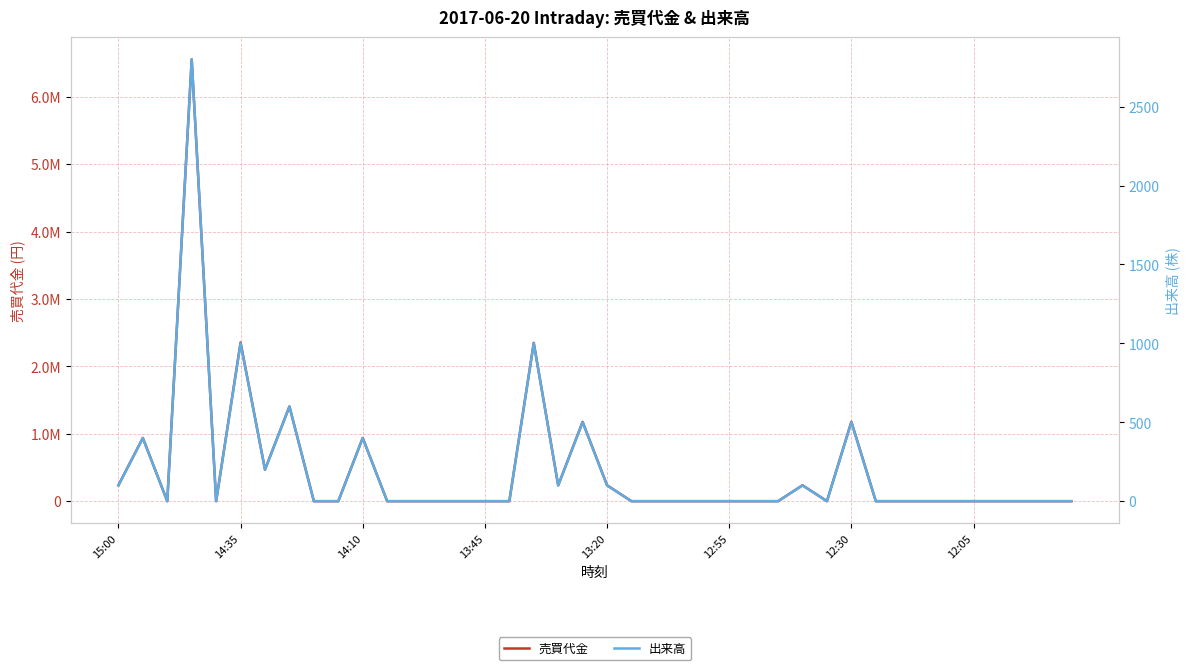

What is the difference between the 売買代金 values at 11 and 30?

1178300